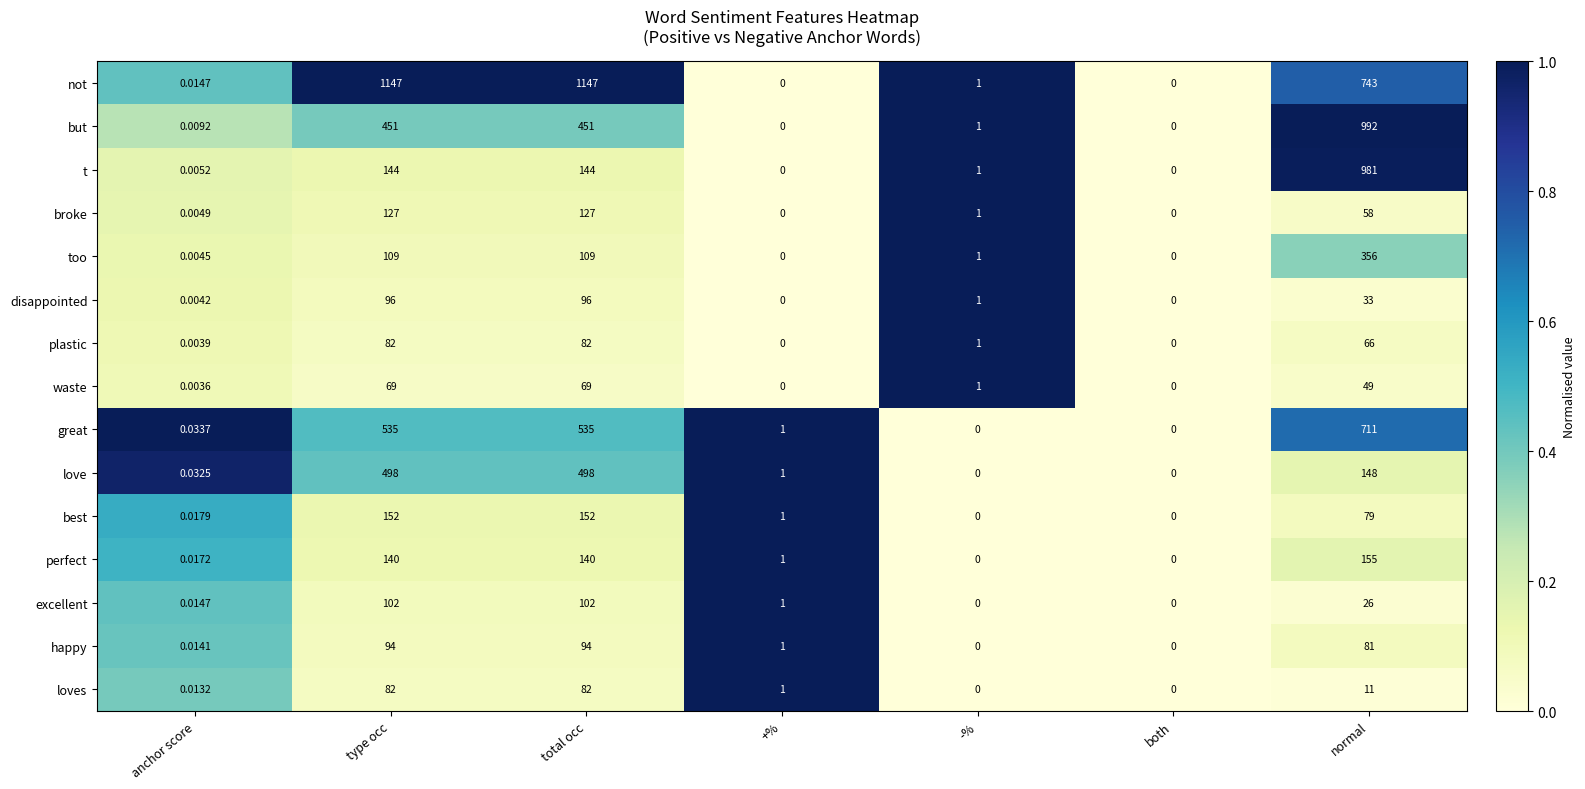

What is the total value across all series at +%?

7.0